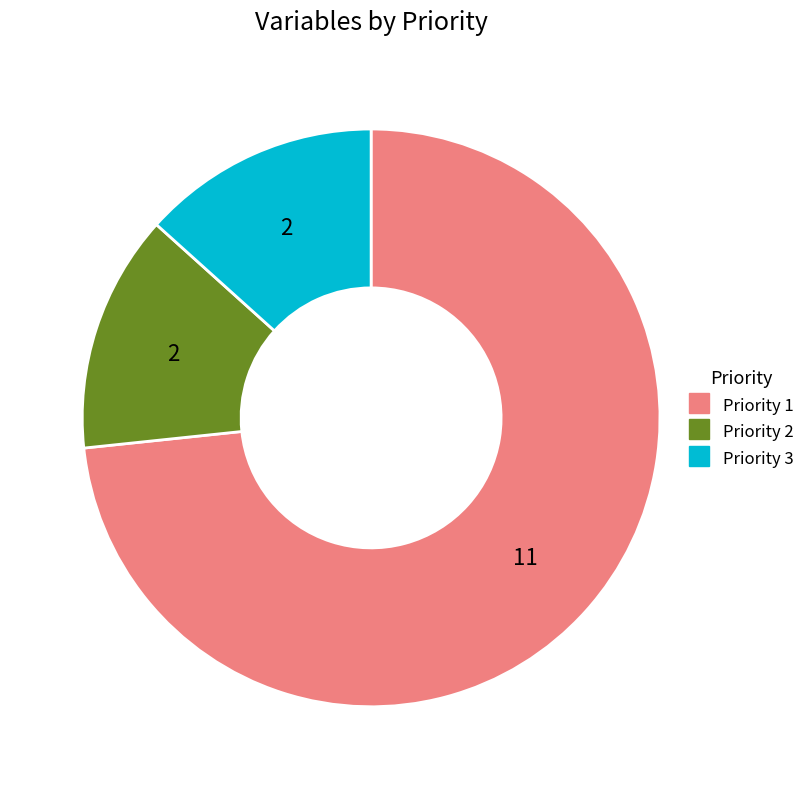

Count the number of slices in the pie.

3